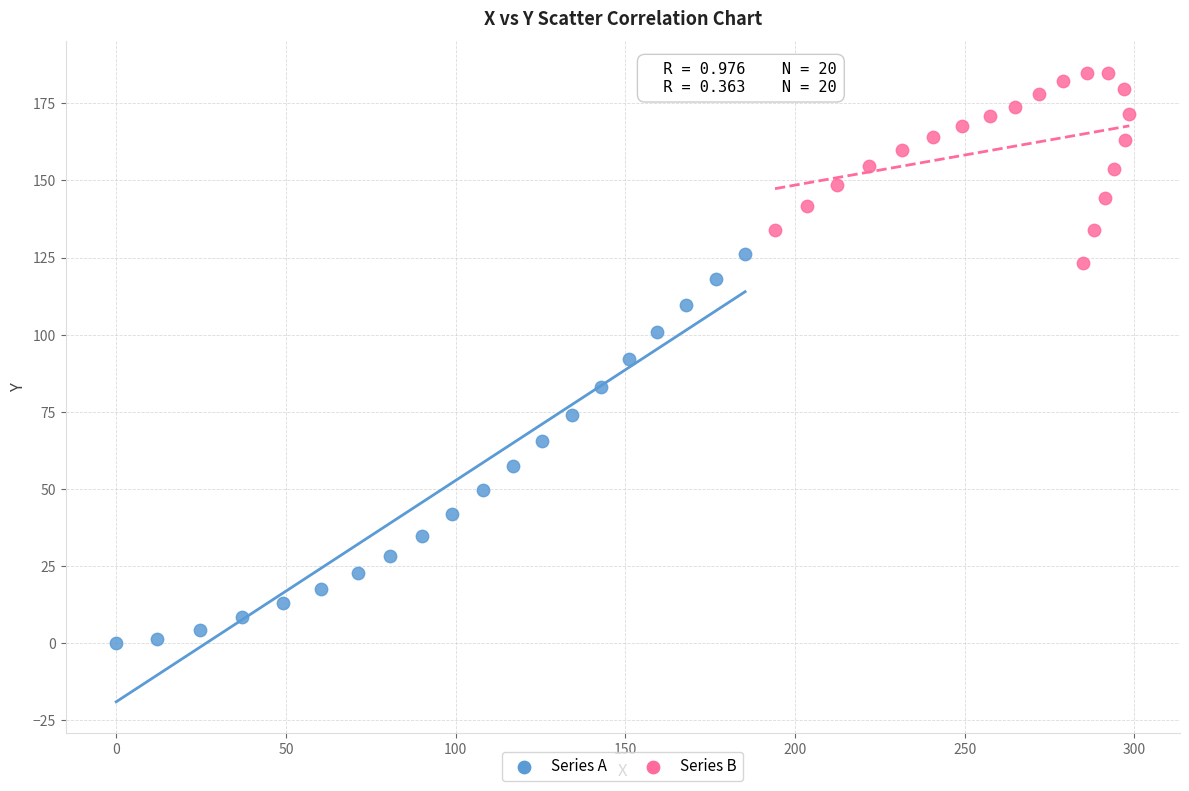

Which series reaches the minimum Y coordinate?

Series A